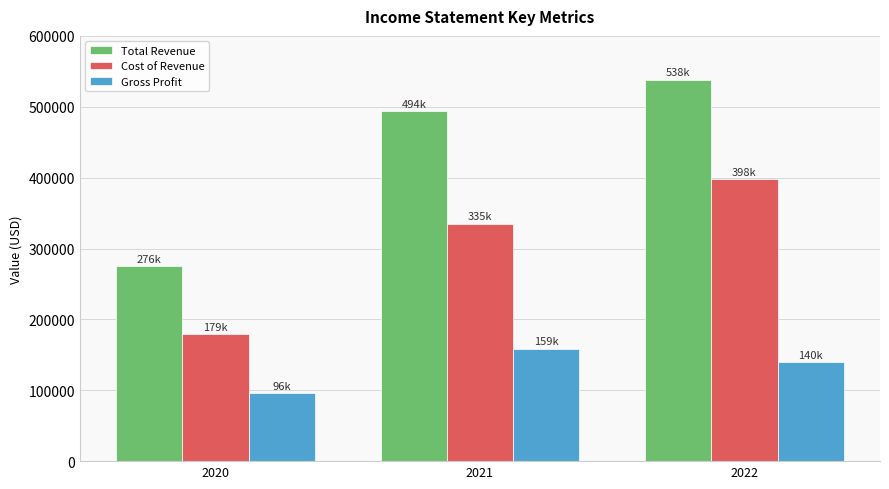

What is the spread (max minus min) of values at 2020?

179200